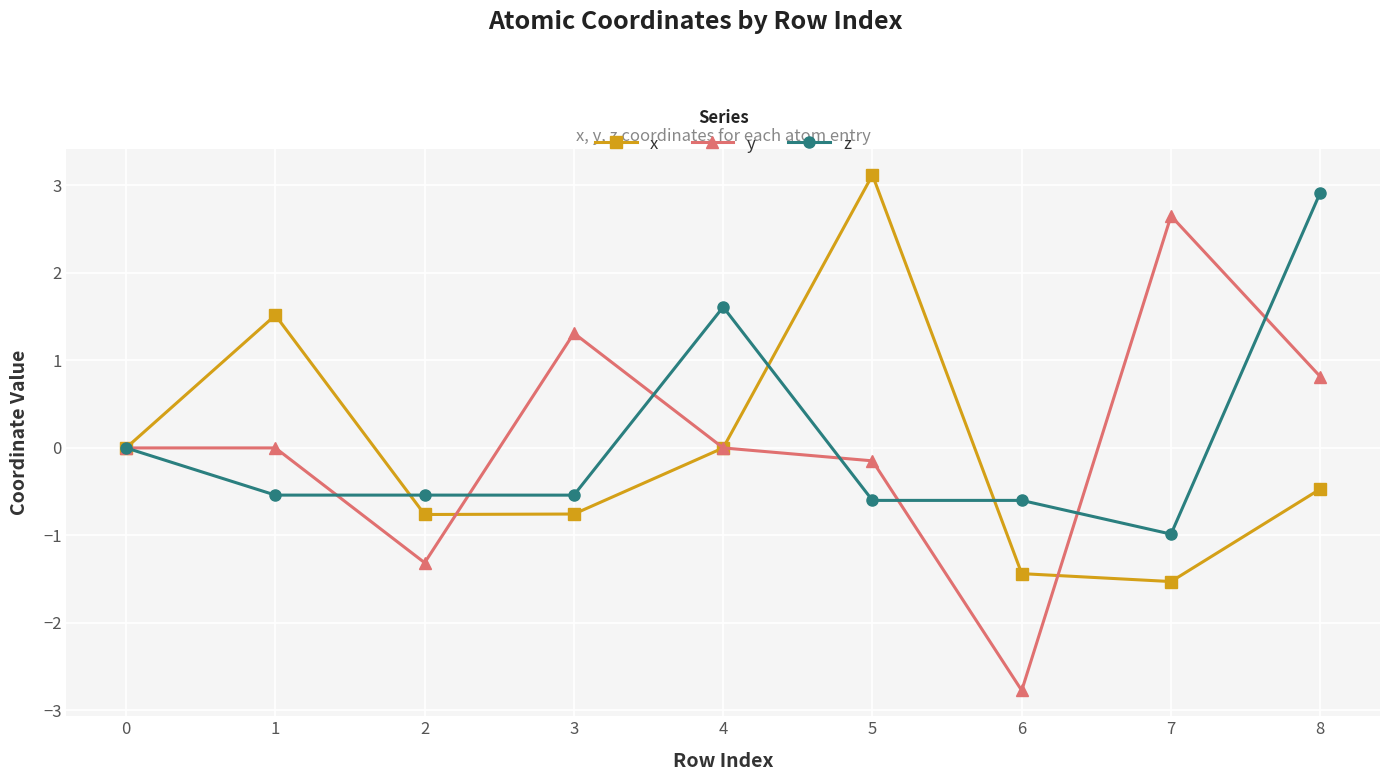

True or false: x has a value of -0.7 at 7.

False